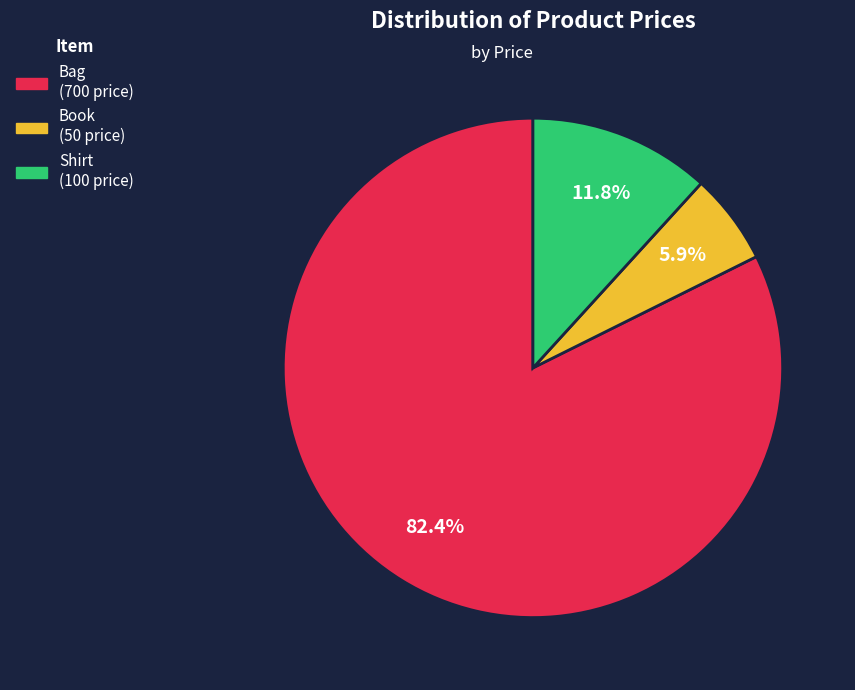

How much of the chart is everything except Book?

94.1%